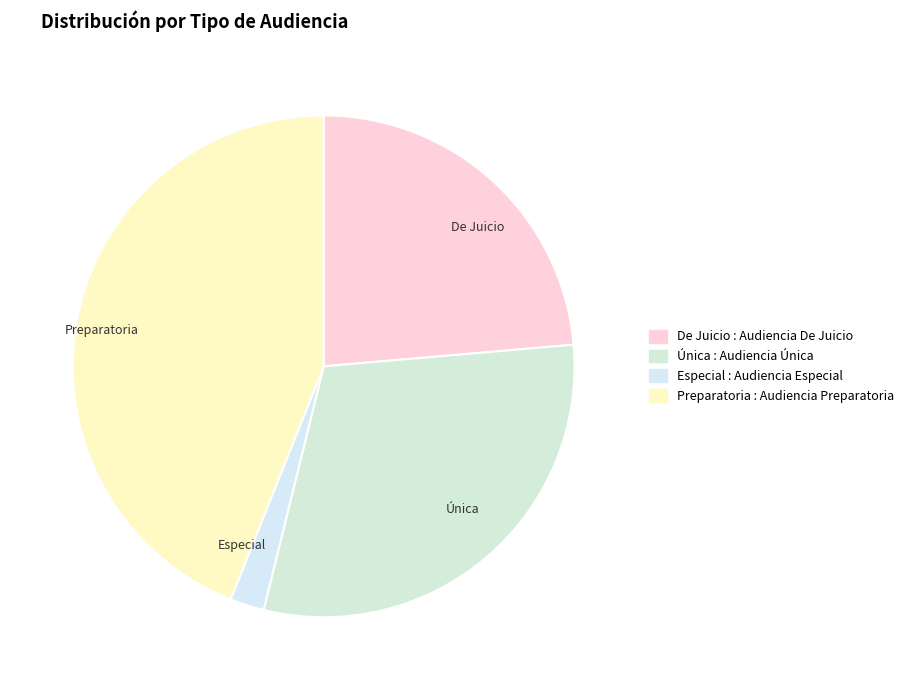

Is there a majority slice in this chart?

No